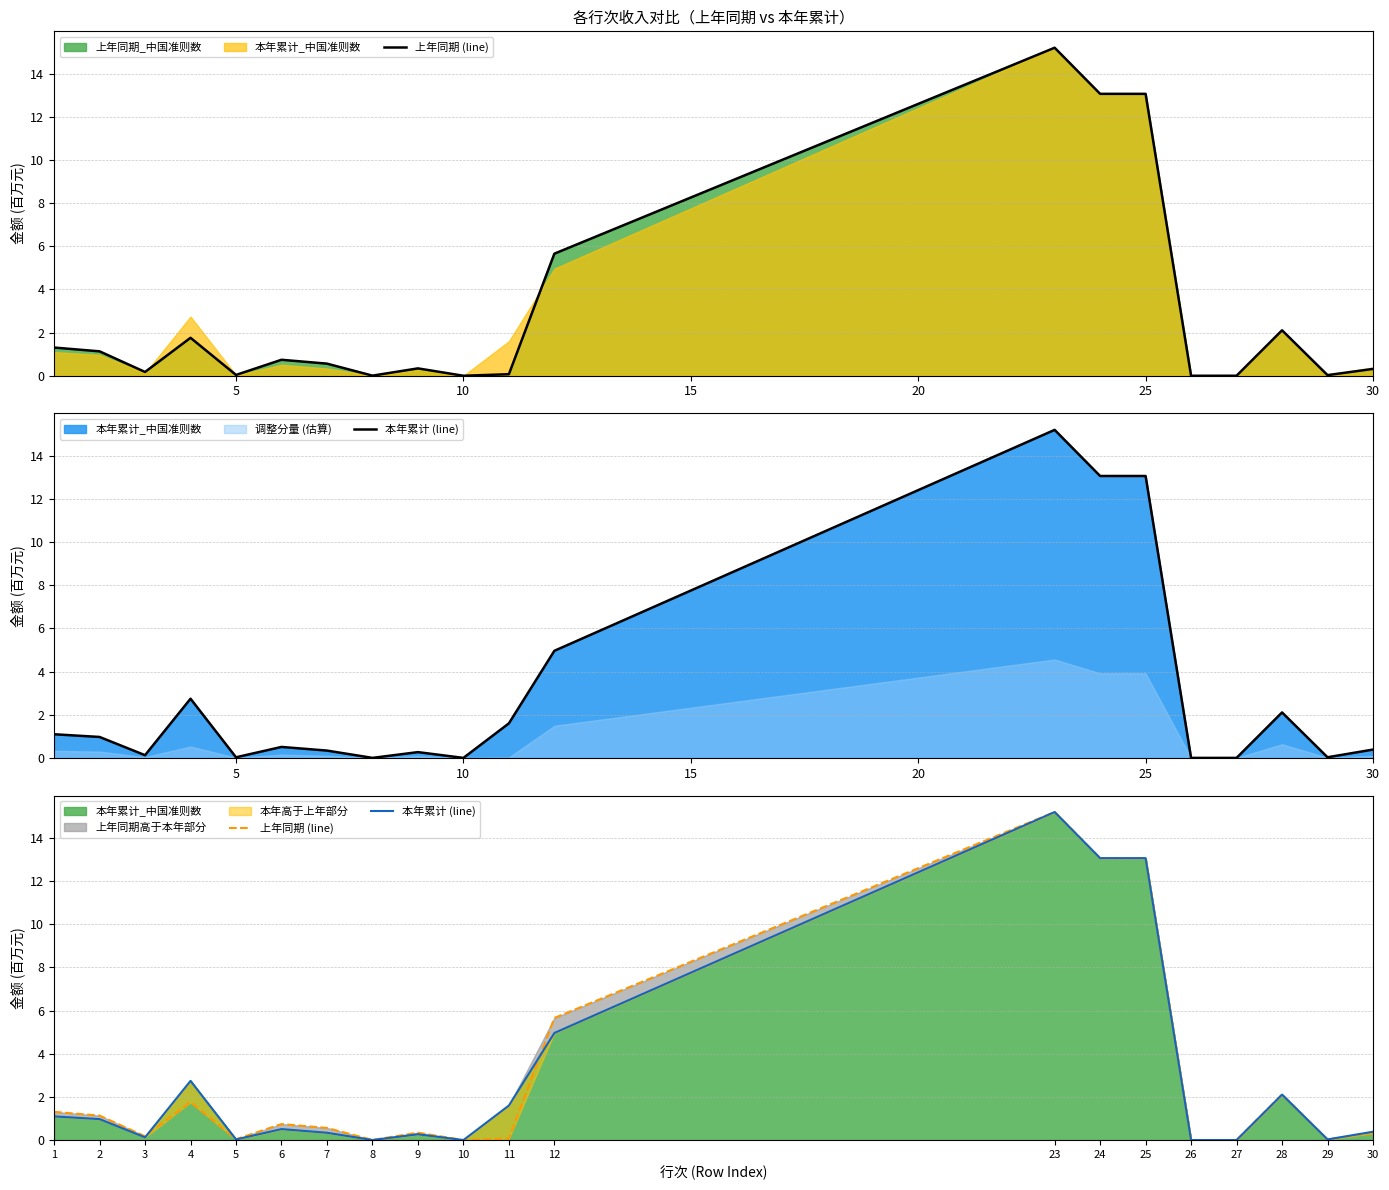

List the series in order of their peak value, highest first.

上年同期 (line), 本年累计 (line)